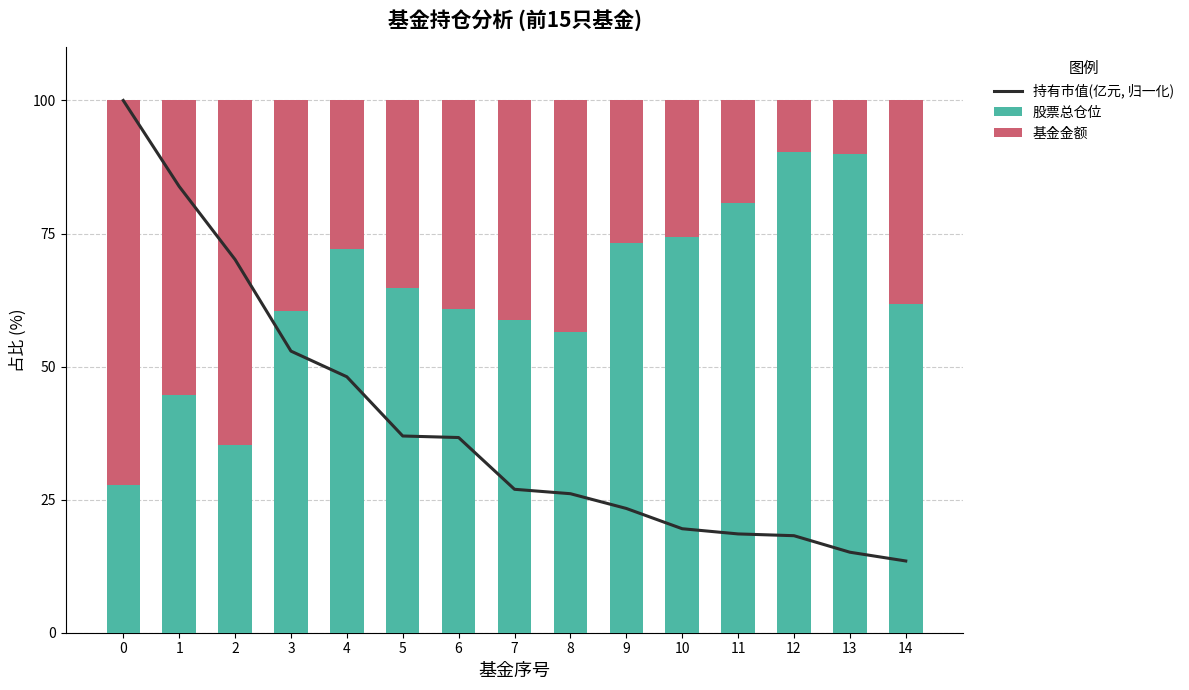

What is the difference between the maximum and minimum values in the 股票总仓位 series?

62.6